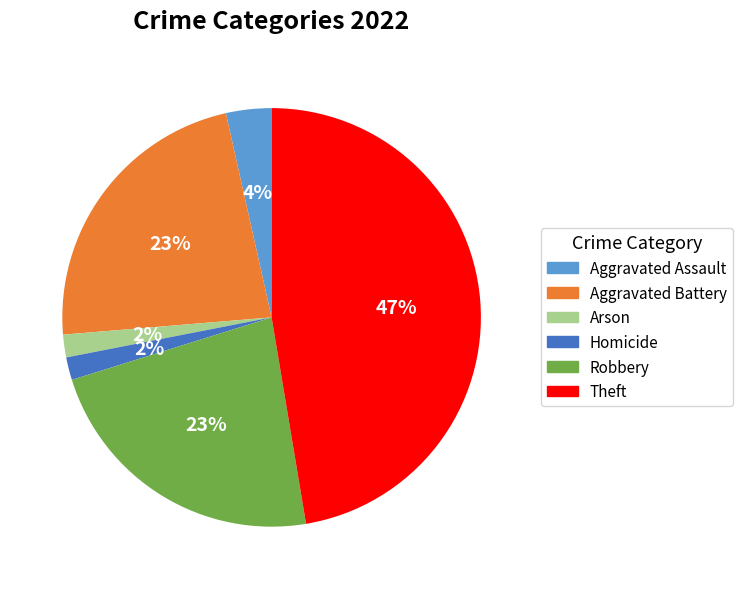

Is there any slice that represents more than half of the pie?

No